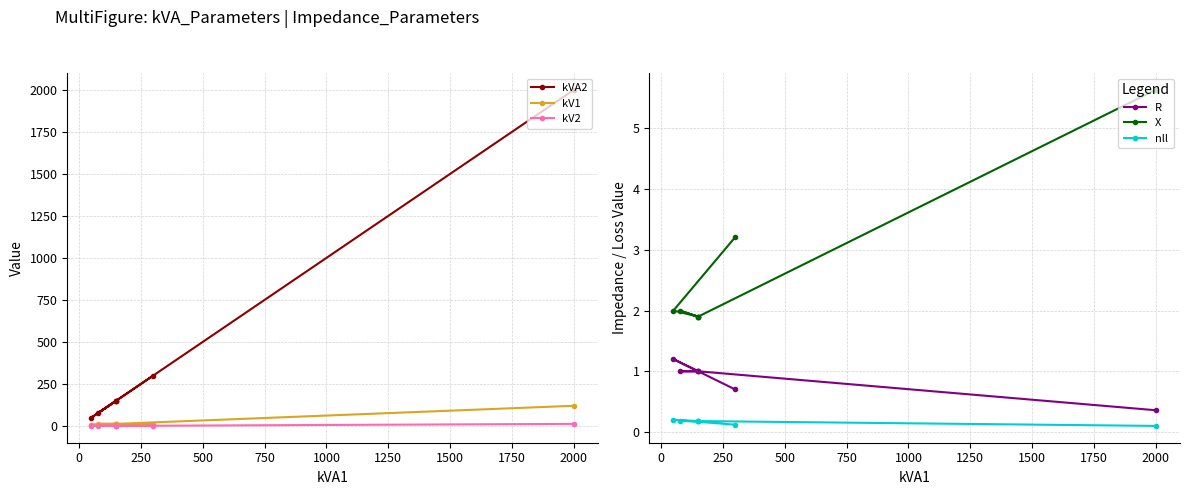

Which series has the largest total across all categories?

kVA2